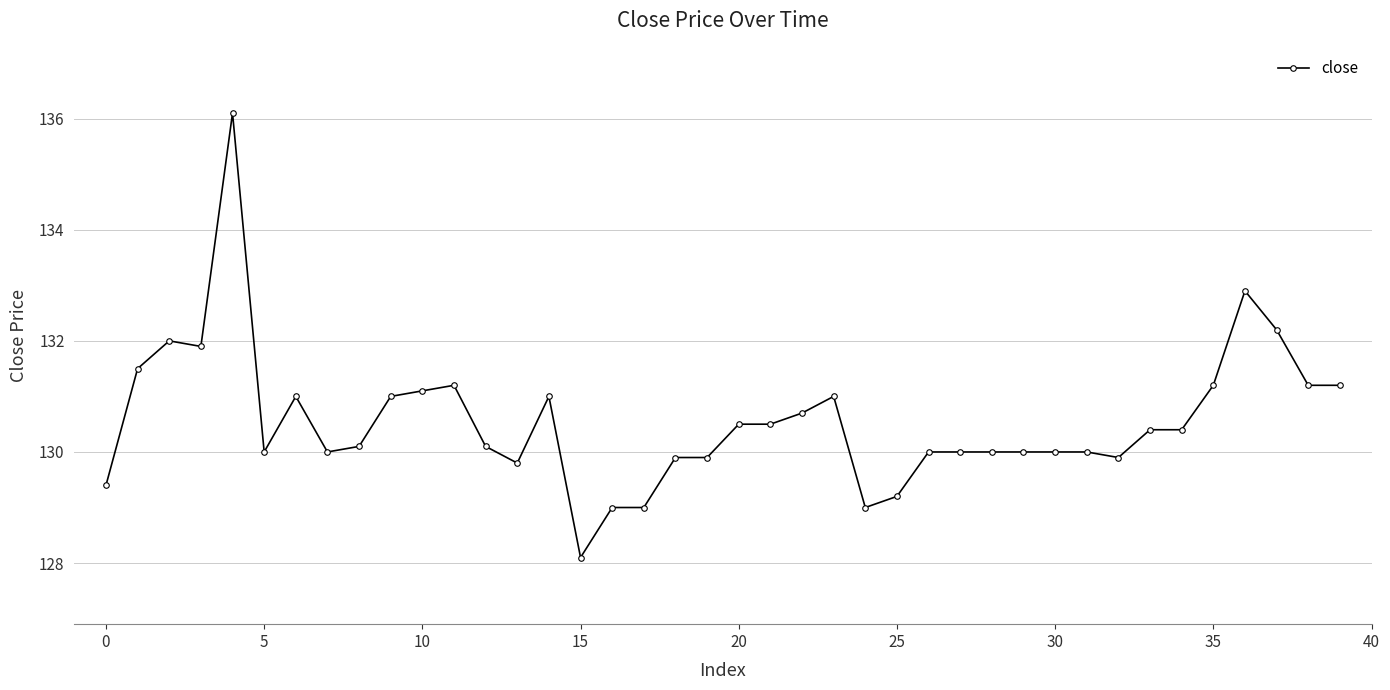

Does the chart have visible grid lines?

Yes